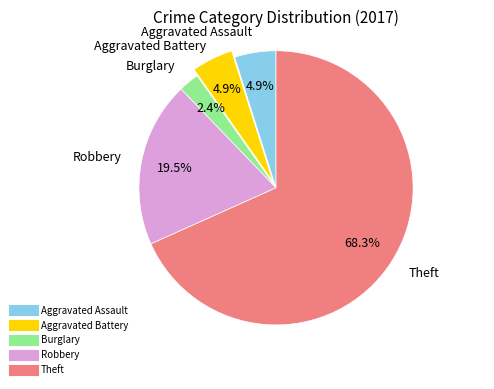

How many segments does this pie chart have?

5